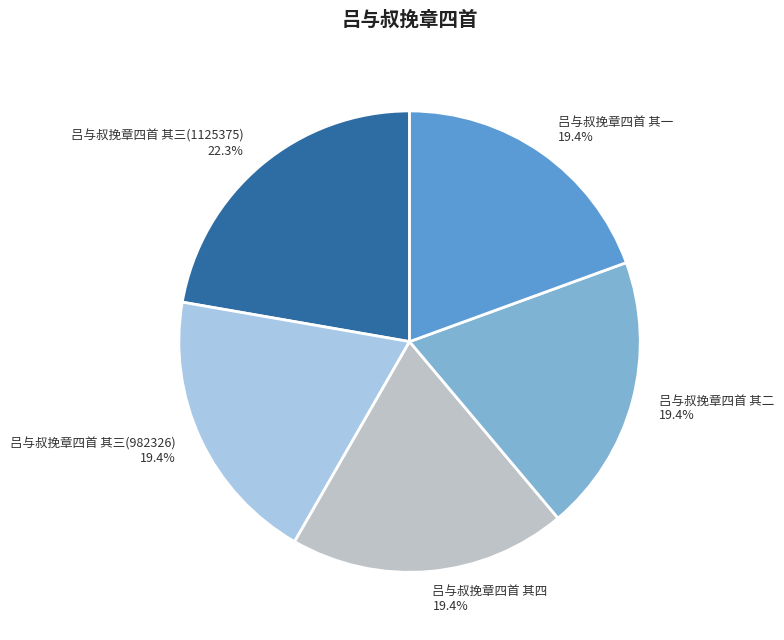

To the nearest percent, what is the combined percentage of 吕与叔挽章四首 其四 and 吕与叔挽章四首 其二?

39%